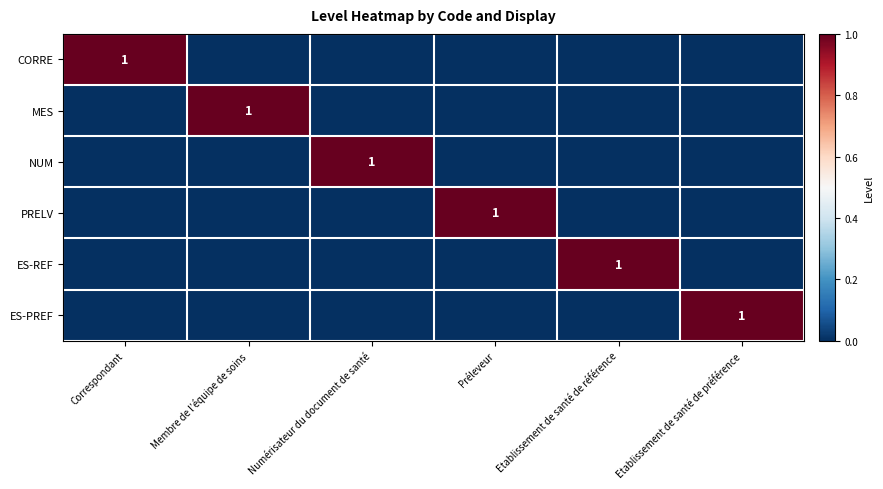

The ES-PREF series shows 1 at Etablissement de santé de préférence. True or false?

True